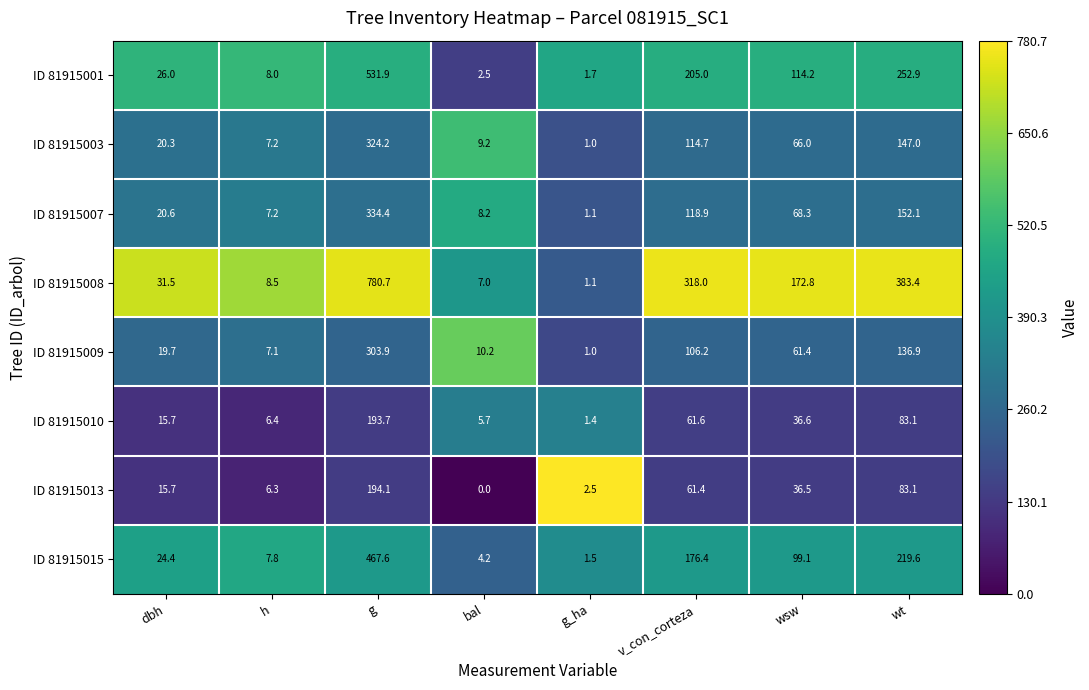

What is the spread (max minus min) of values at dbh?

15.8